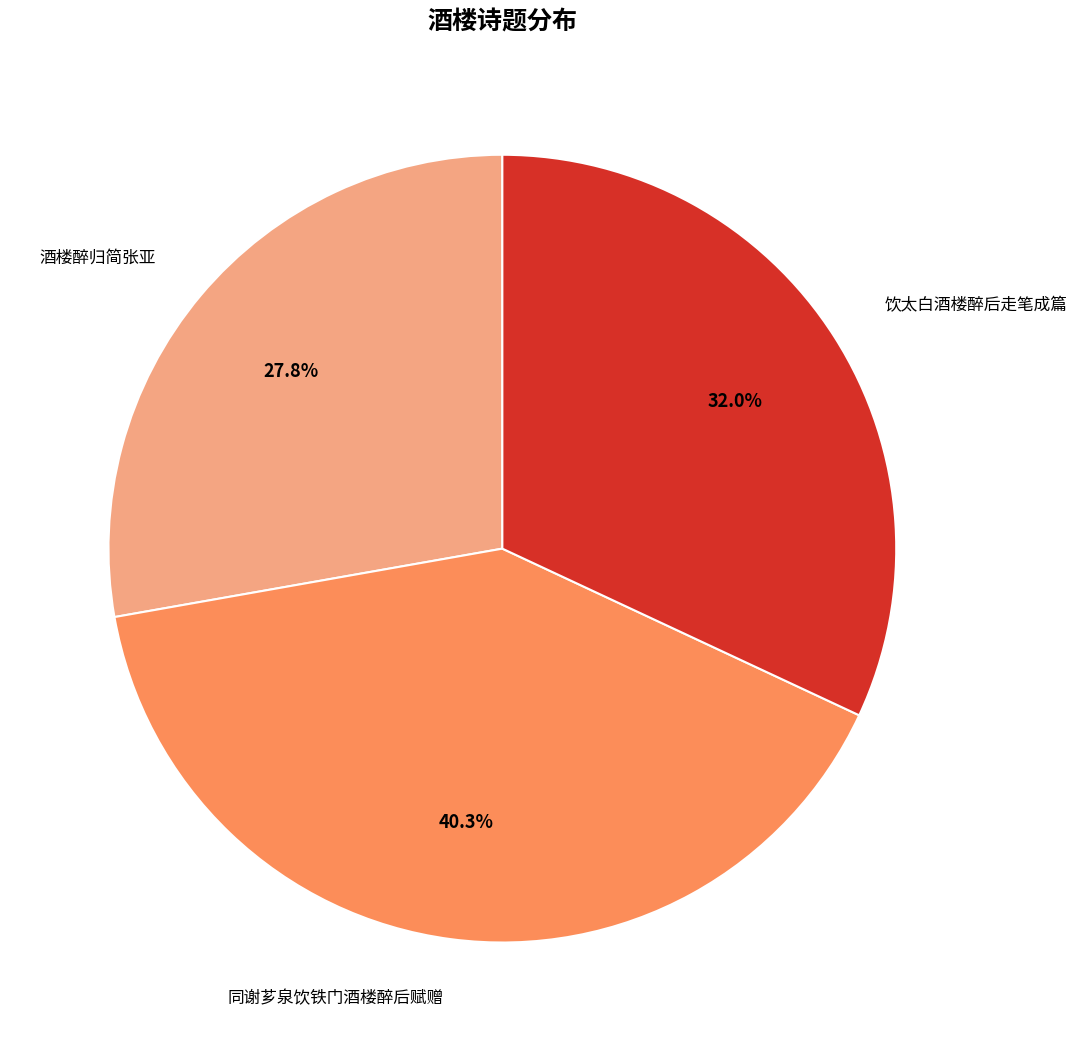

Do 同谢芗泉饮铁门酒楼醉后赋赠 and 饮太白酒楼醉后走笔成篇 together represent more than half of the pie?

Yes